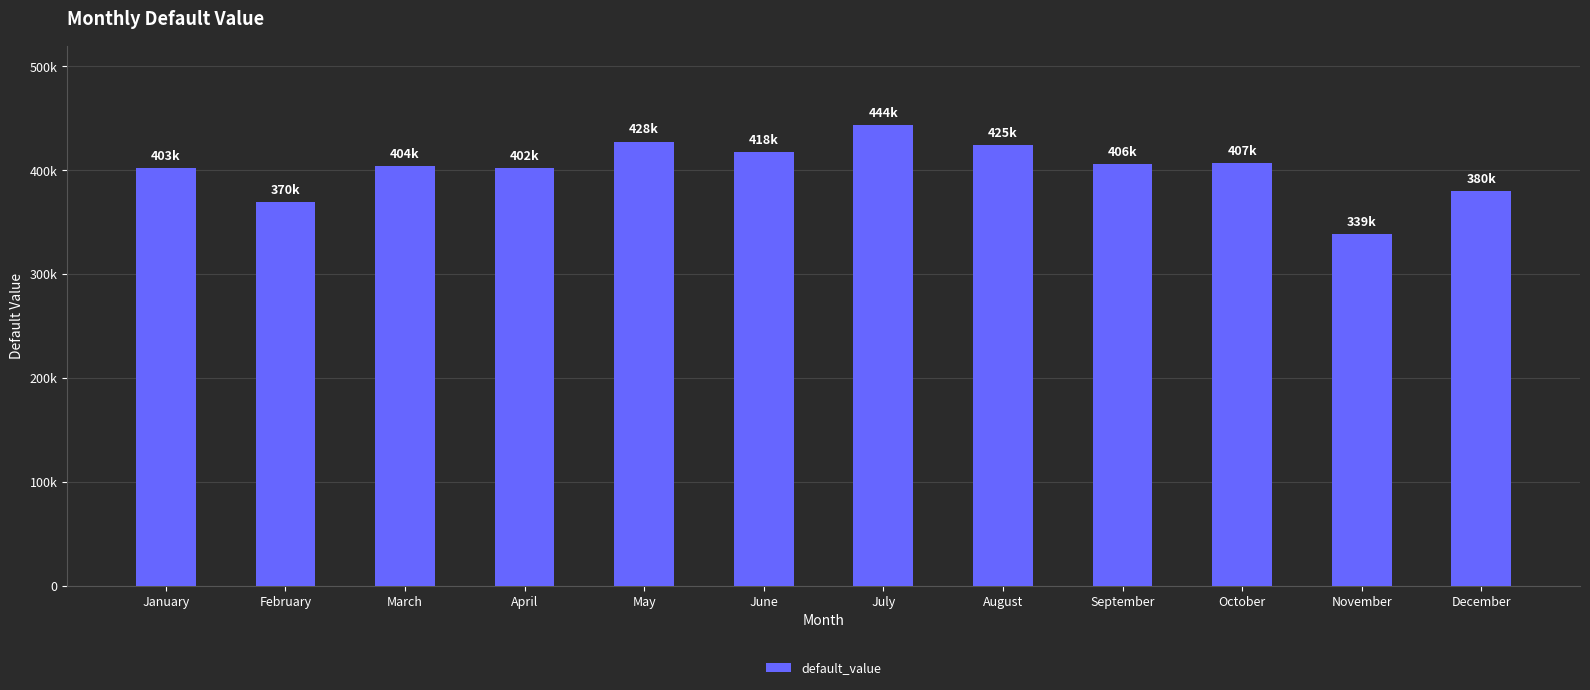

Does the chart contain any negative values?

No